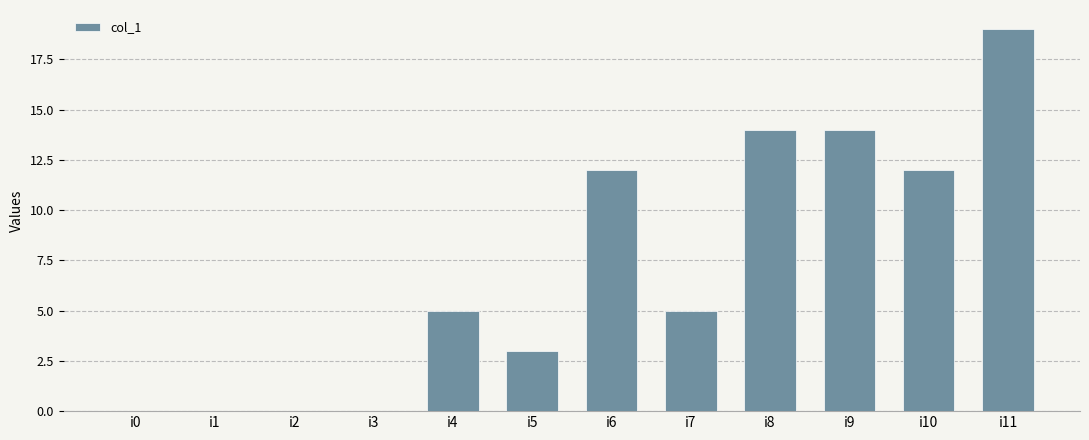

Between i3 and i6, which is larger?

i6